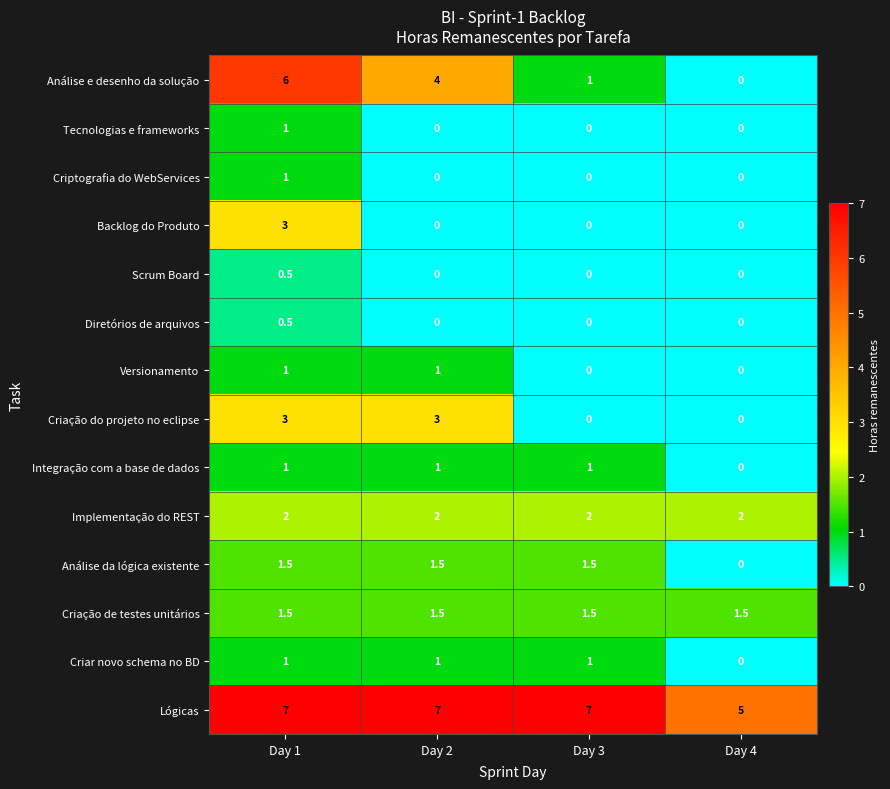

At which category is the sum across all series the highest?

Day 1